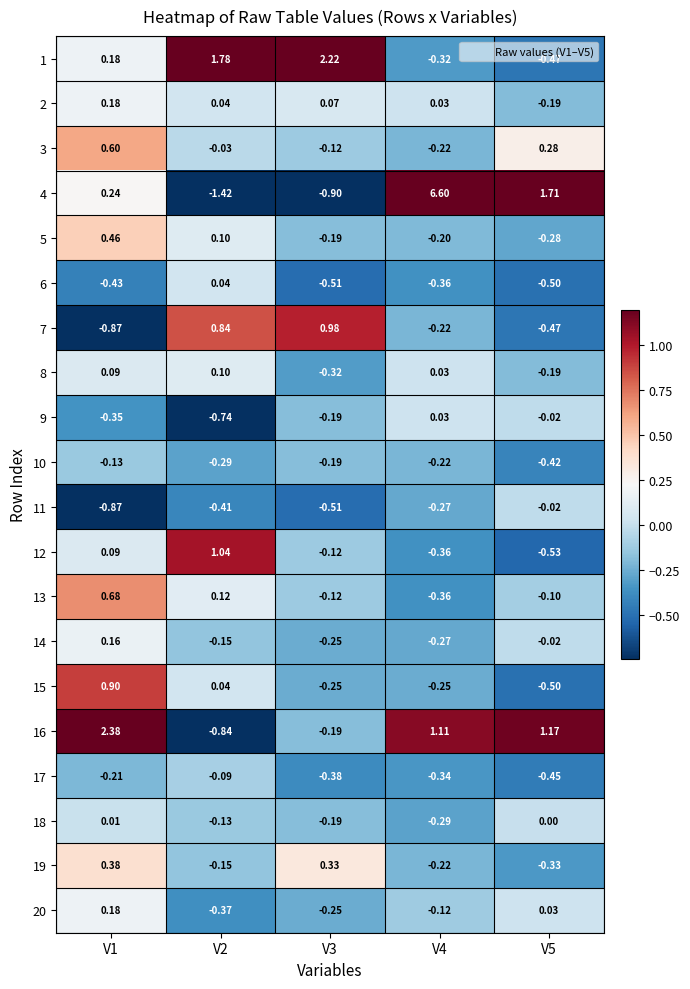

How many categories are shown in the chart?

5